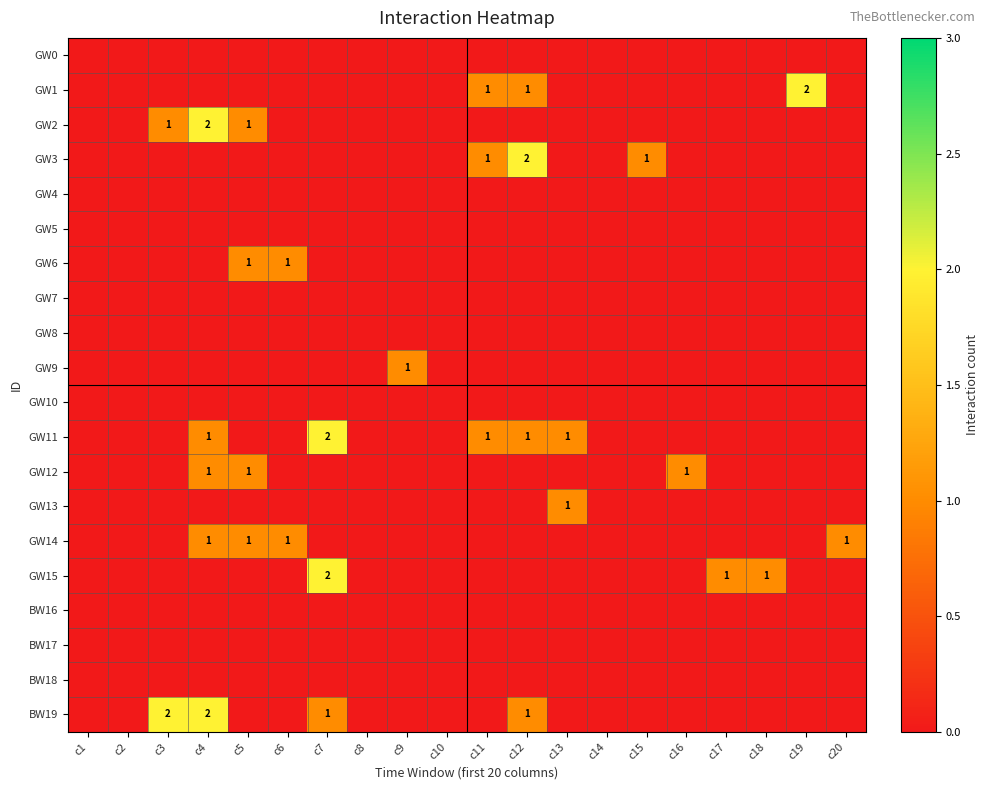

What is the difference between the maximum and minimum values in the GW15 series?

2